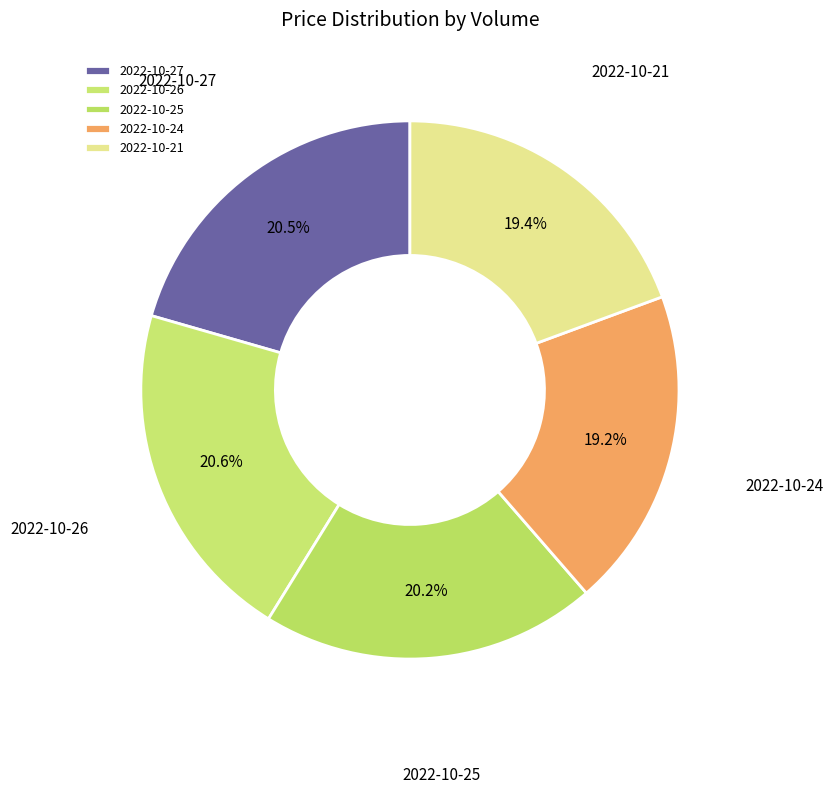

Between 2022-10-21 and 2022-10-27, which is larger?

2022-10-27